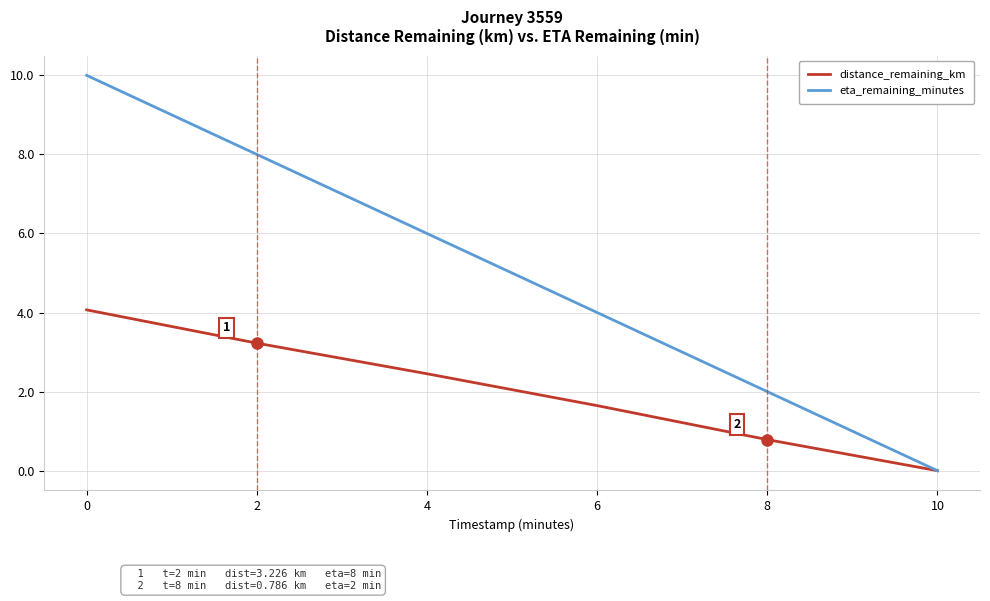

Rank the series by their average value, from highest to lowest.

eta_remaining_minutes, distance_remaining_km